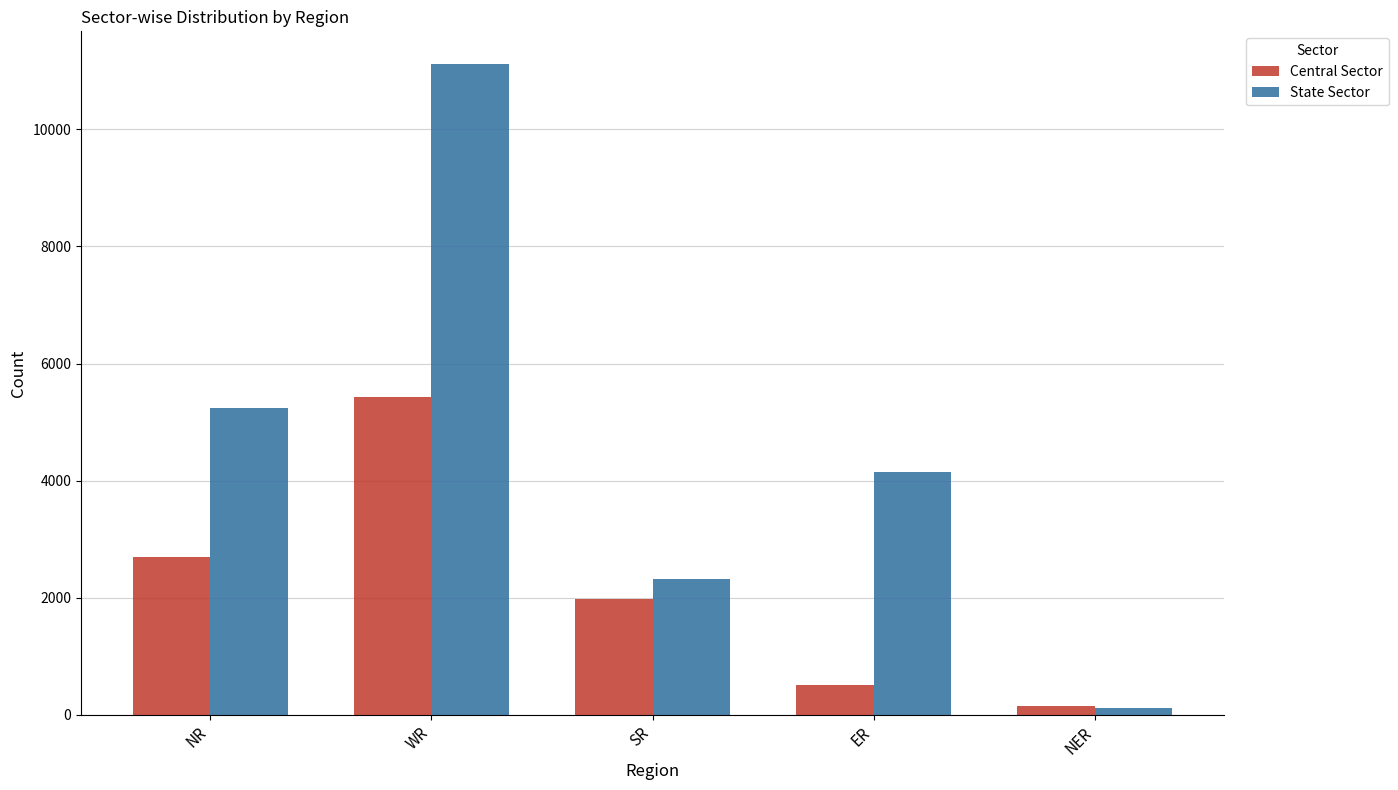

Which series has the widest spread of values?

State Sector